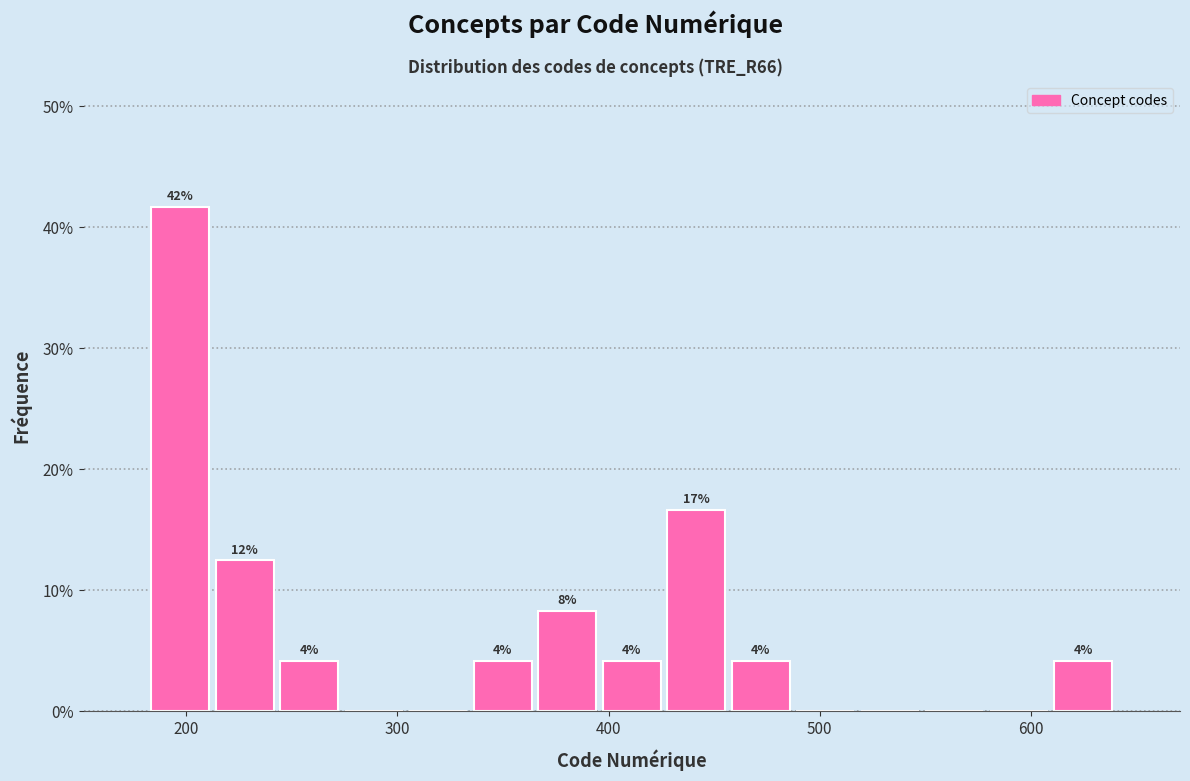

Around what value on the x-axis is the tallest bar? Give the approximate position of its centre, as read against the axis.

200